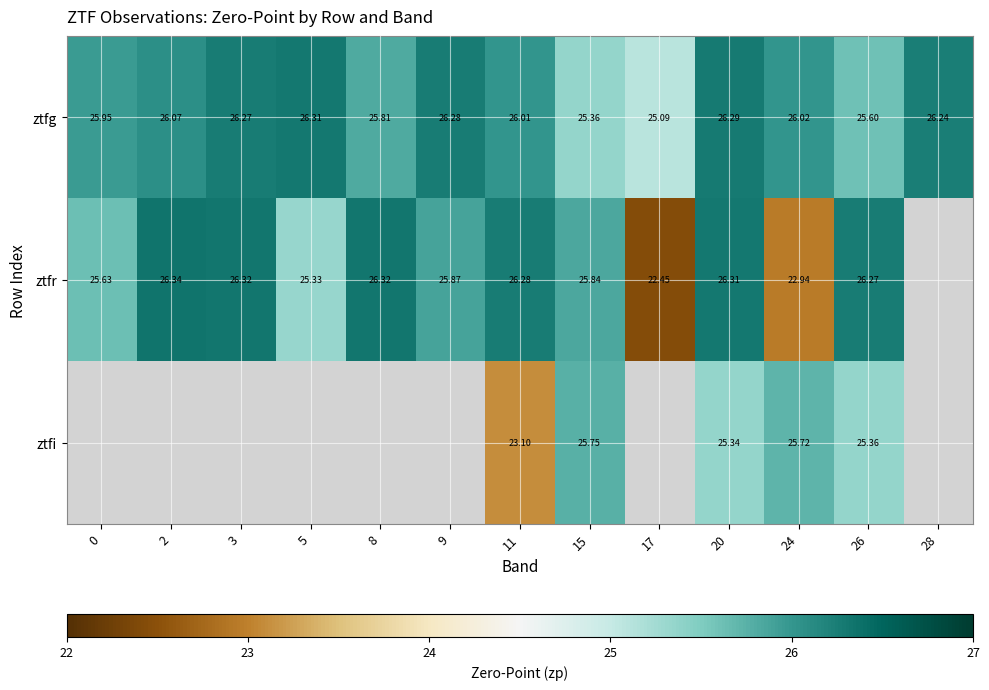

The value of ztfr at 0 is 25.6. True or false?

True